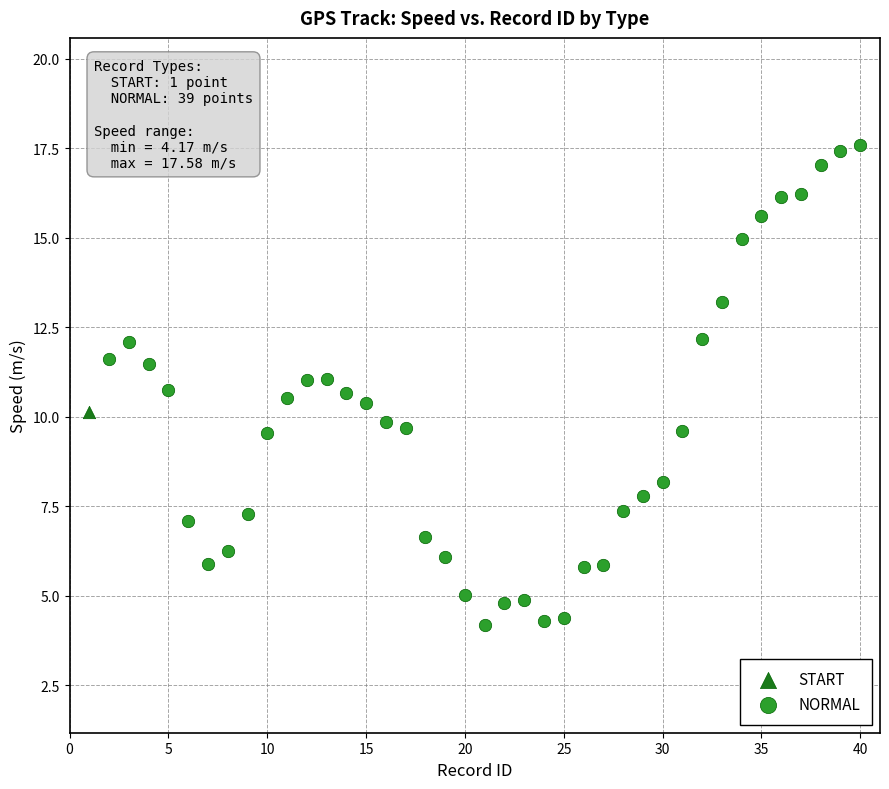

What are all the series names shown in the legend?

START, NORMAL